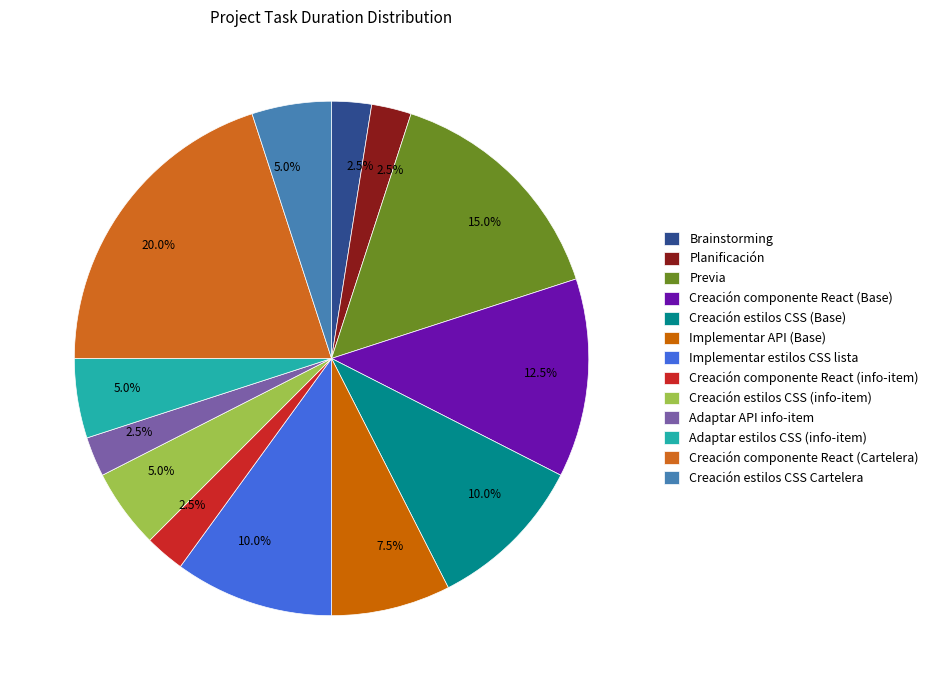

Which slice is the largest?

Creación componente React (Cartelera)